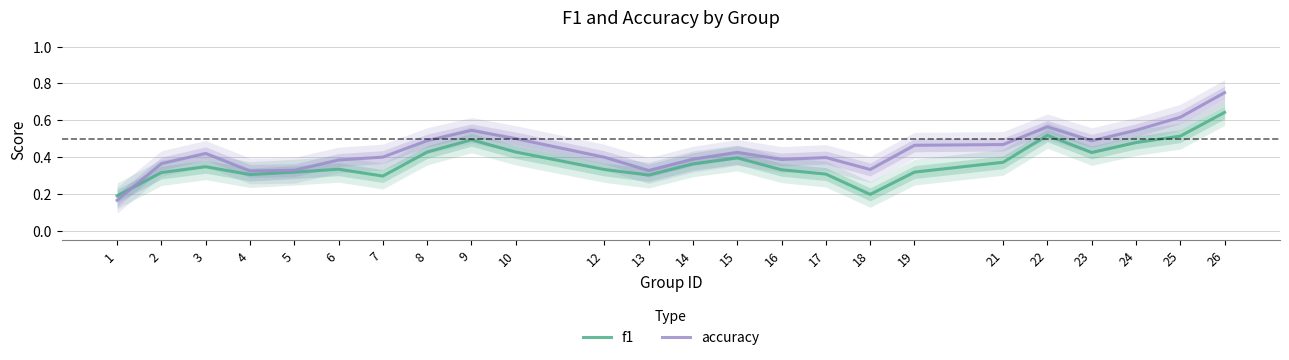

Where is the first local minimum for accuracy?

4